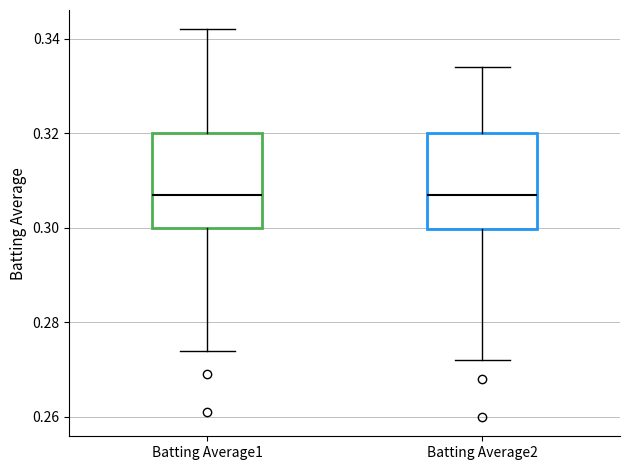

Reading left to right, read every box against the y-axis: the position of its median line, the range the box covers, and the ends of its whiskers. The values are not printed on the chart, so give them approximately, as read against the axis.

Batting Average1: median 0.308, box 0.300 to 0.320, whiskers 0.274 to 0.342
Batting Average2: median 0.308, box 0.300 to 0.320, whiskers 0.272 to 0.334